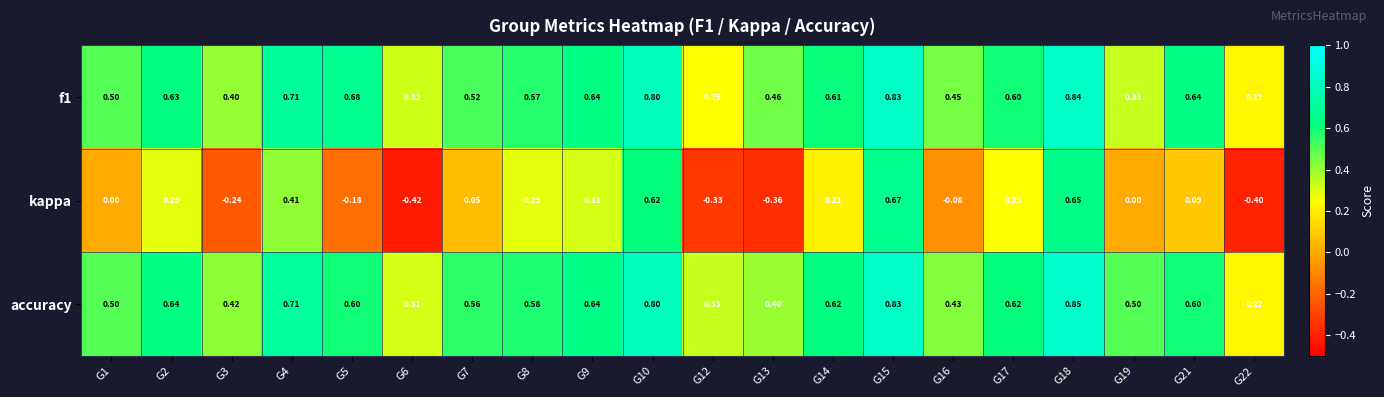

Which series has the largest total across all categories?

accuracy